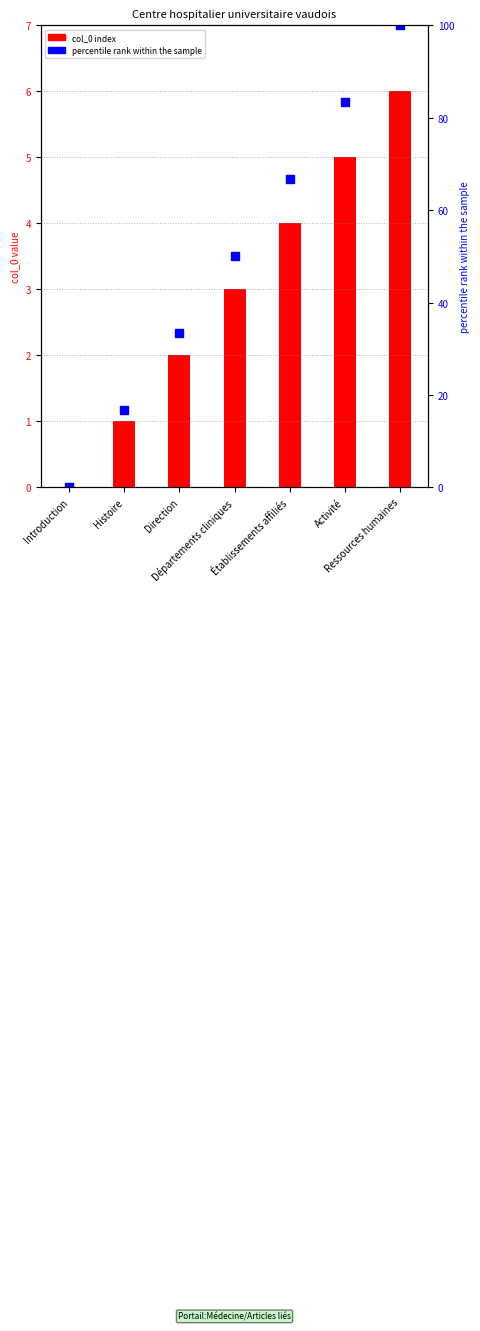

What are all the series names shown in the legend?

col_0 index, percentile rank